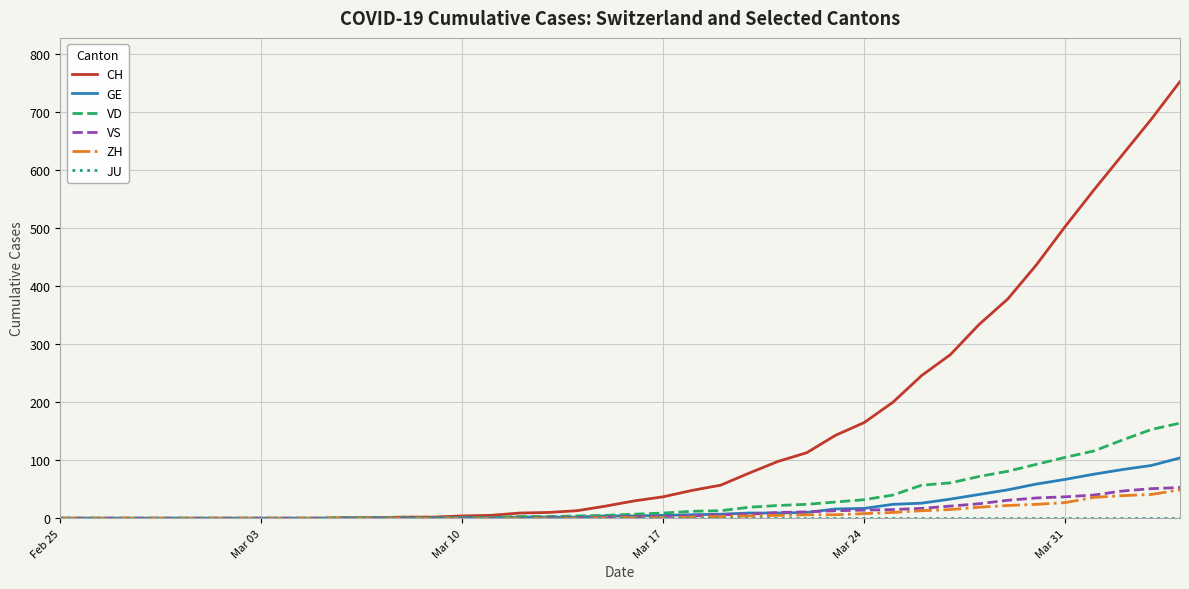

What is the highest value of the GE series?

104